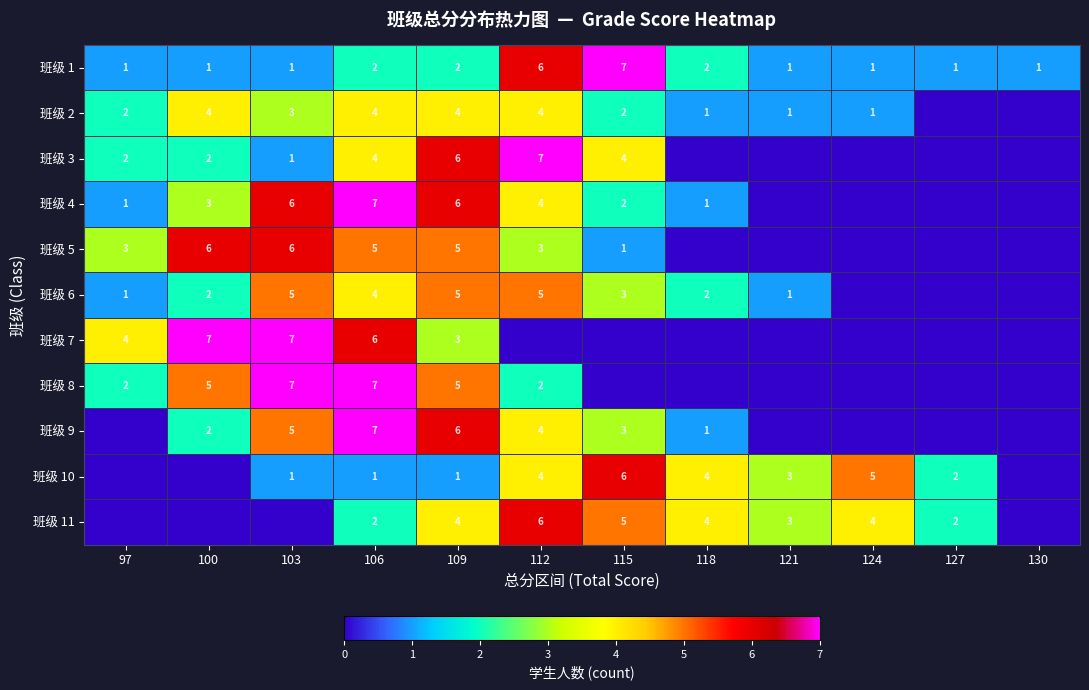

How many 班级 1 values are between 1 and 2?

10